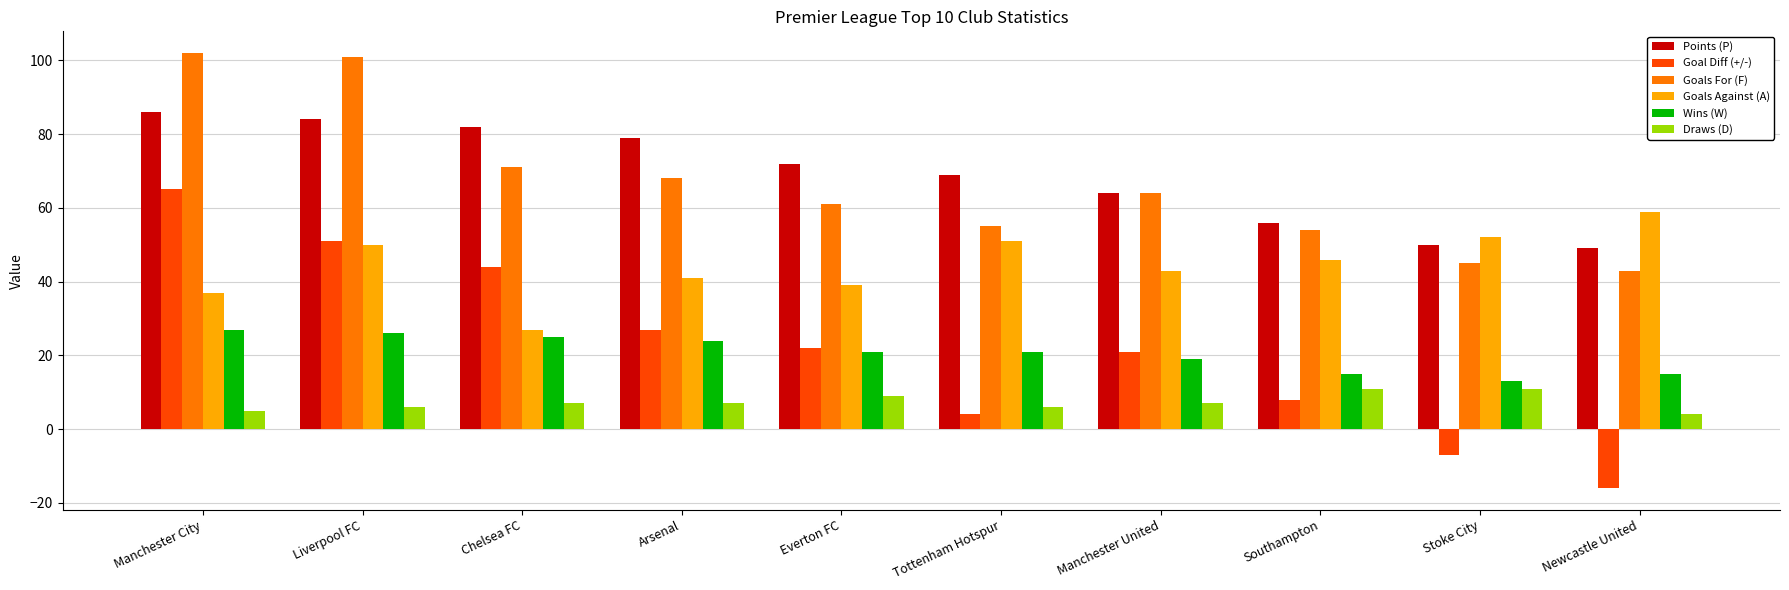

Count the number of data series in this chart.

6